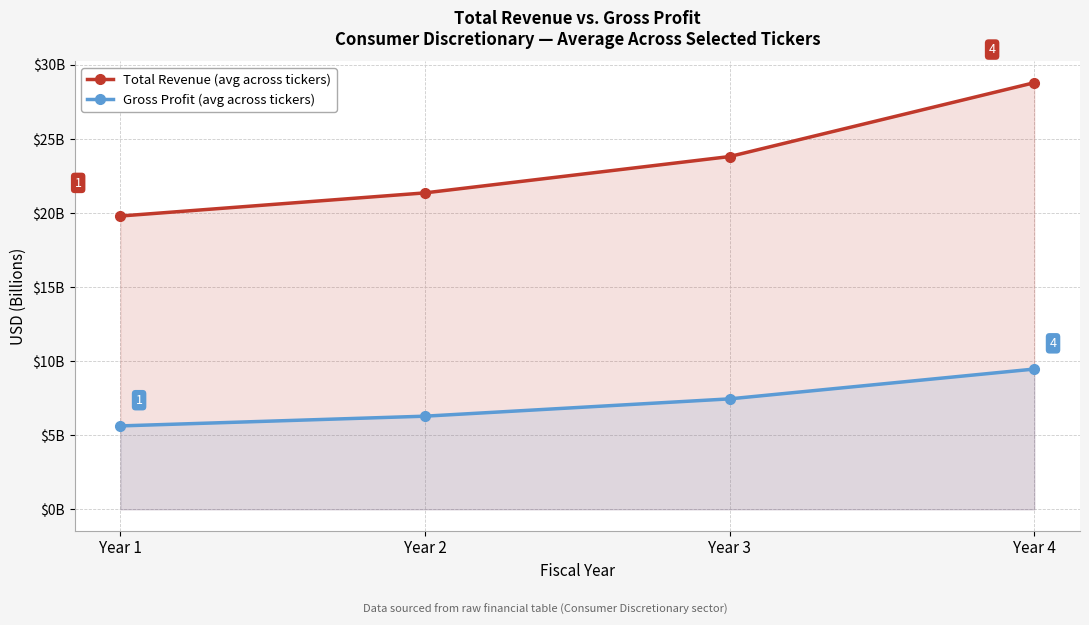

Is it true that Gross Profit (avg across tickers) equals 4339782773 at Year 4?

False